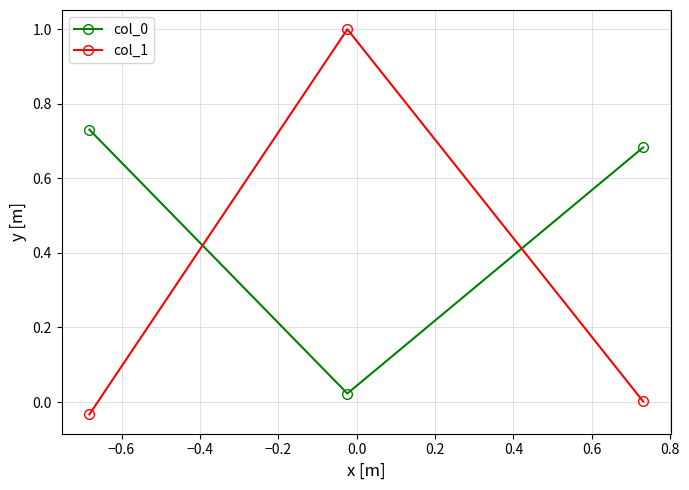

What is the maximum value shown in the chart?

1.0